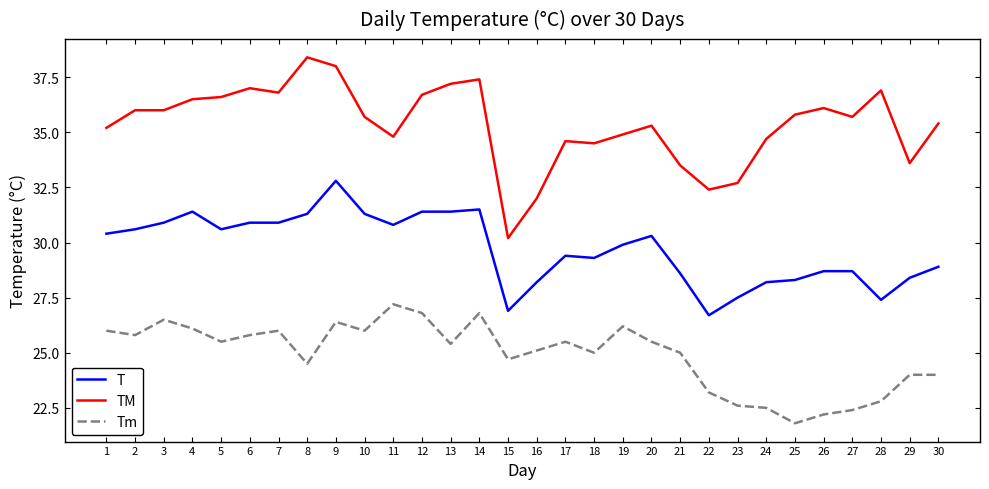

Between 10 and 24, which series saw the biggest shift?

Tm